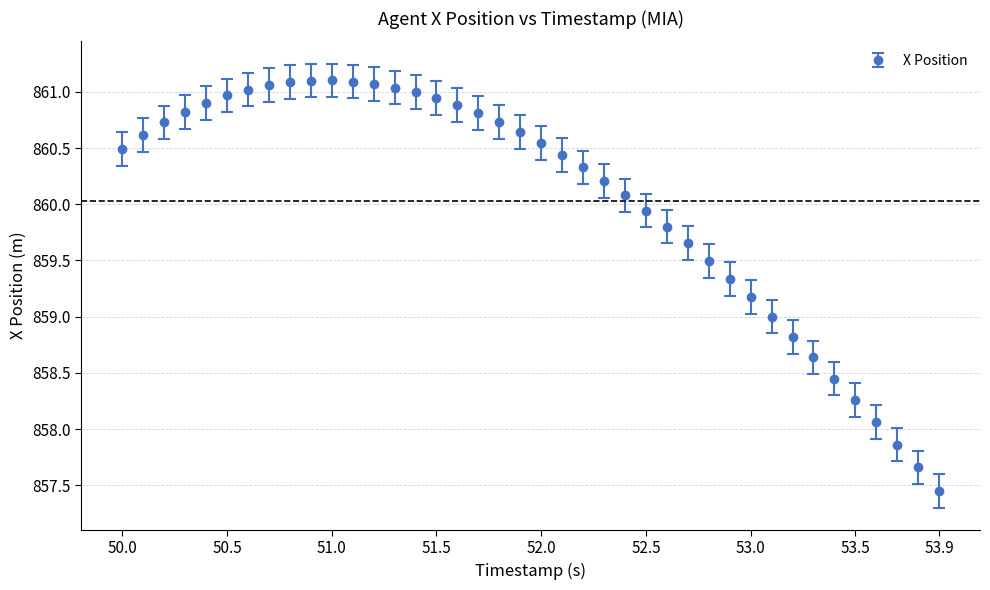

What is the difference between the maximum and minimum values?

3.6